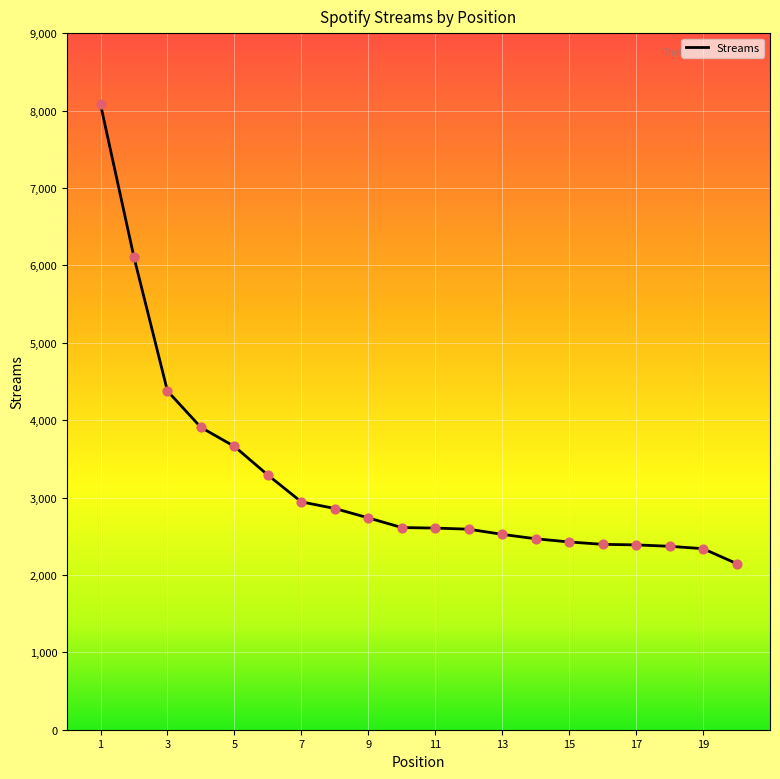

What is the maximum value shown in the chart?

8081